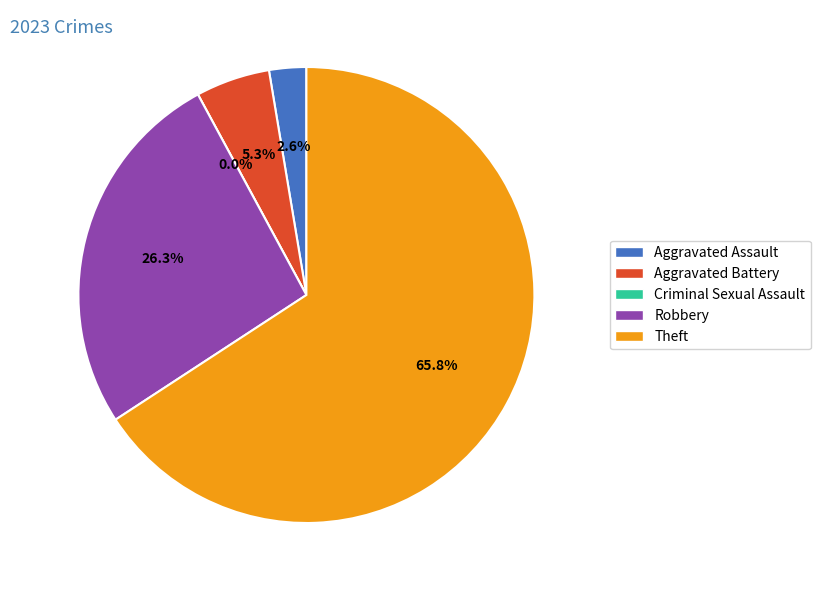

How many slices are in this pie chart?

5